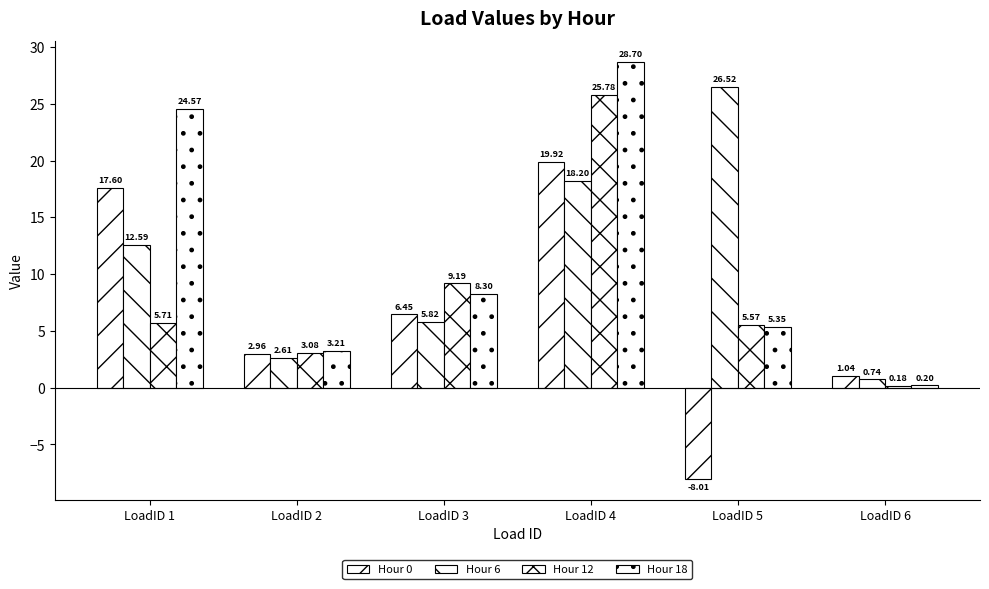

What is the value of the Hour 6 bar at the 2nd from the left?

2.6